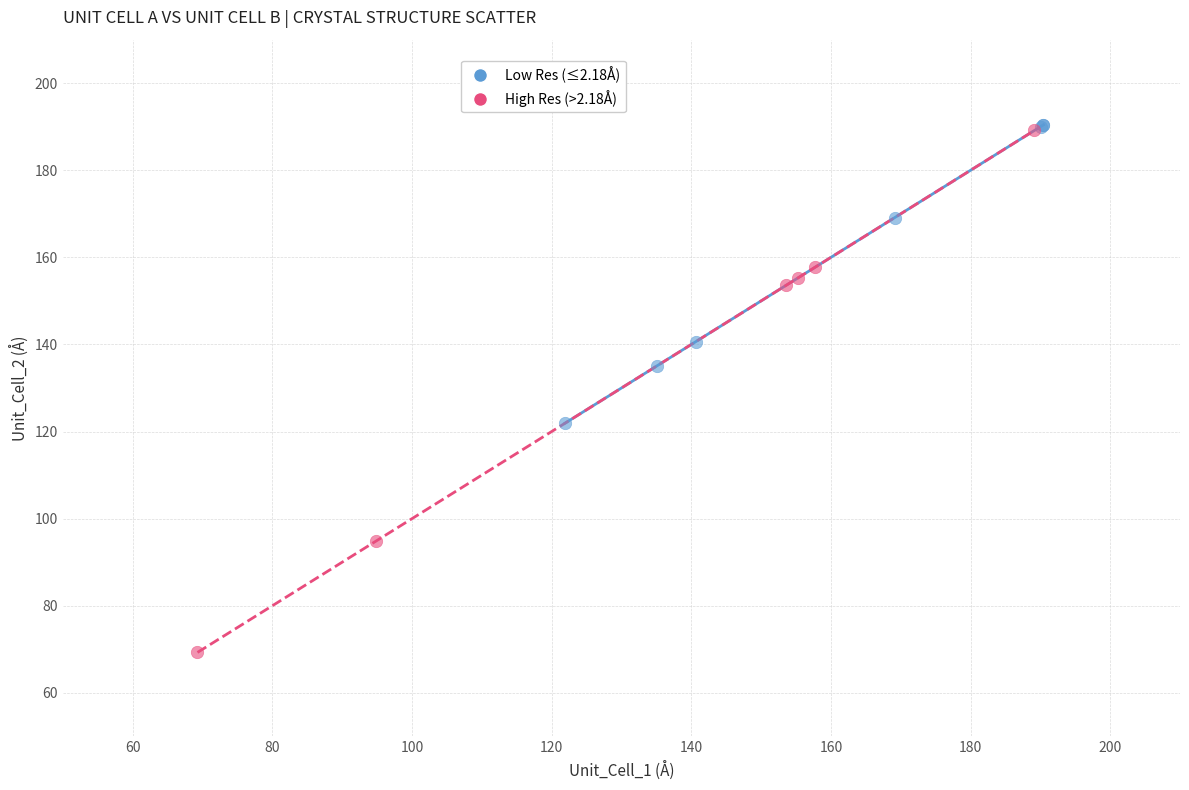

Which series contains the lowest Y value?

High Res (>2.18Å)